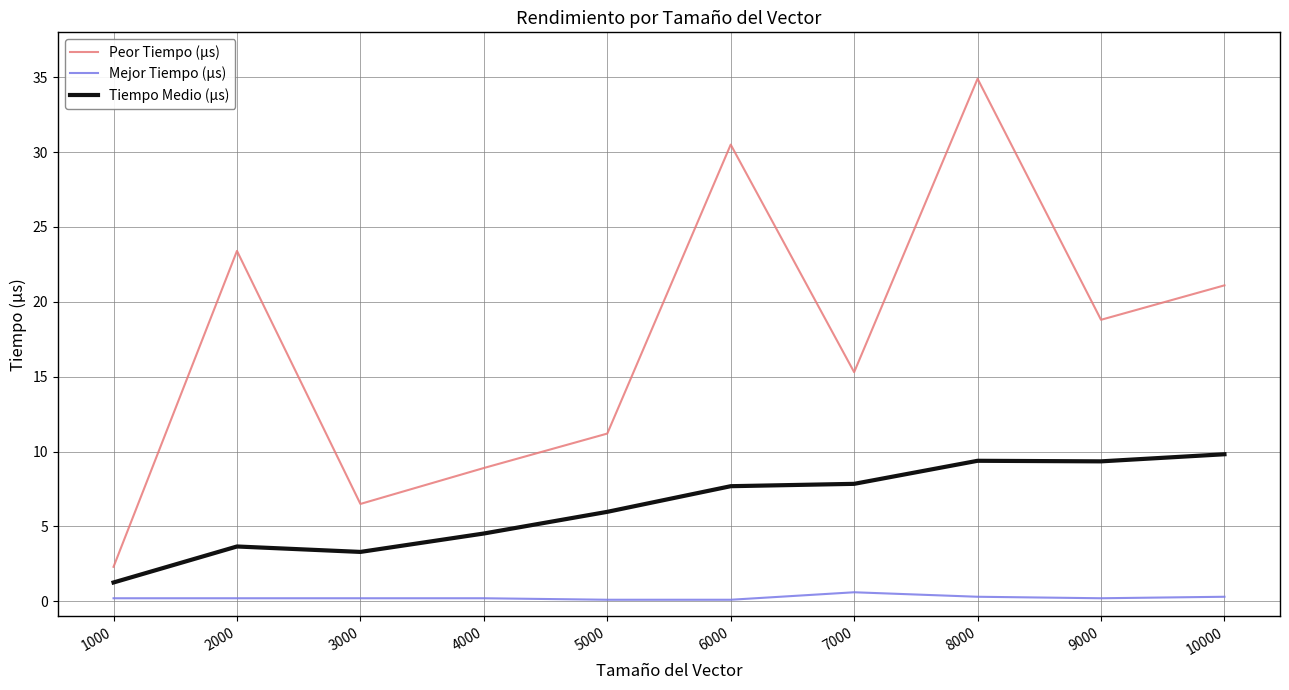

At which category does Peor Tiempo (µs) reach its first local valley?

3000